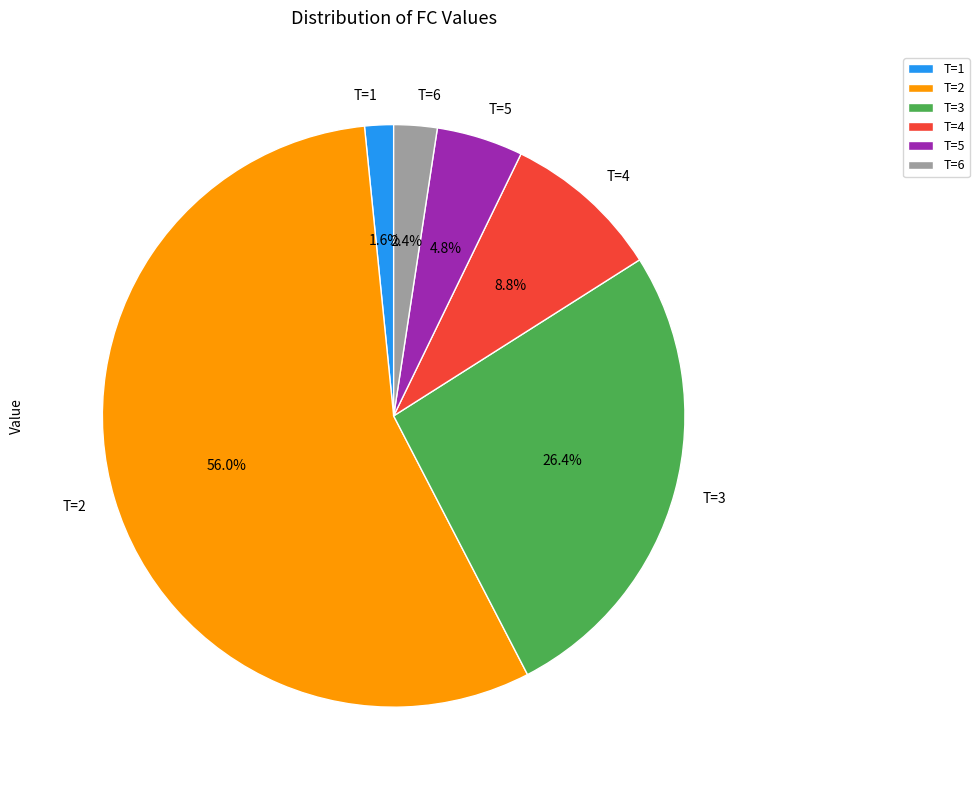

True or false: T=3 accounts for 18% of the total.

False